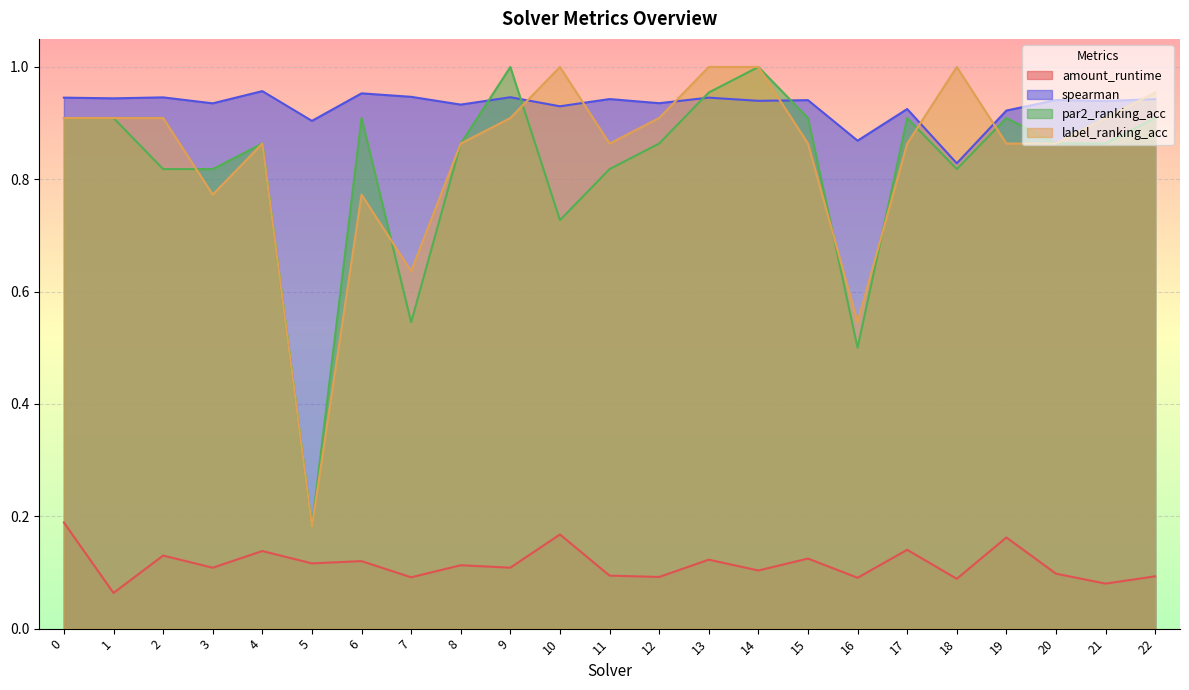

True or false: amount_runtime and spearman intersect in this chart.

False